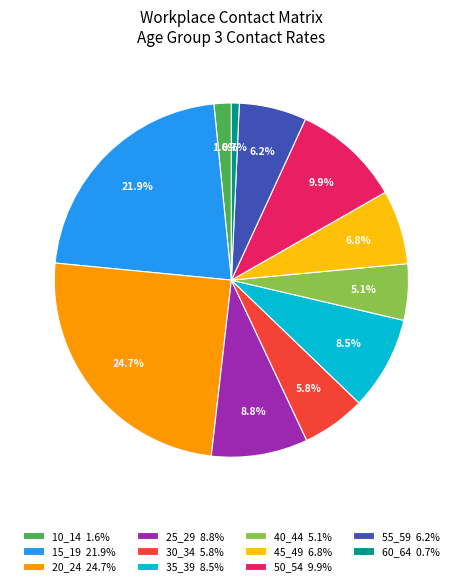

What is the largest slice in the pie chart?

20_24